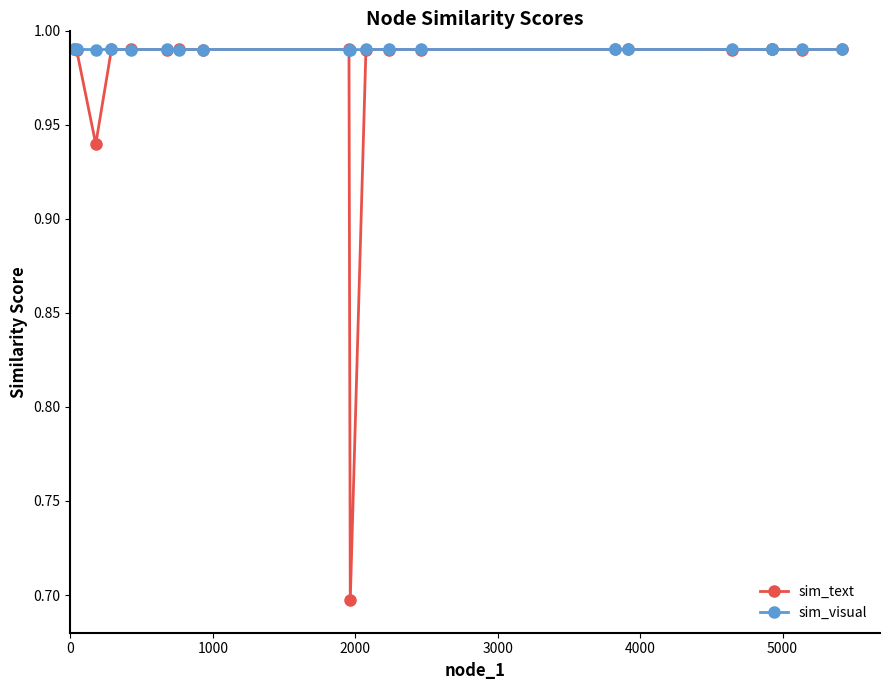

Which series has the widest spread of values?

sim_text